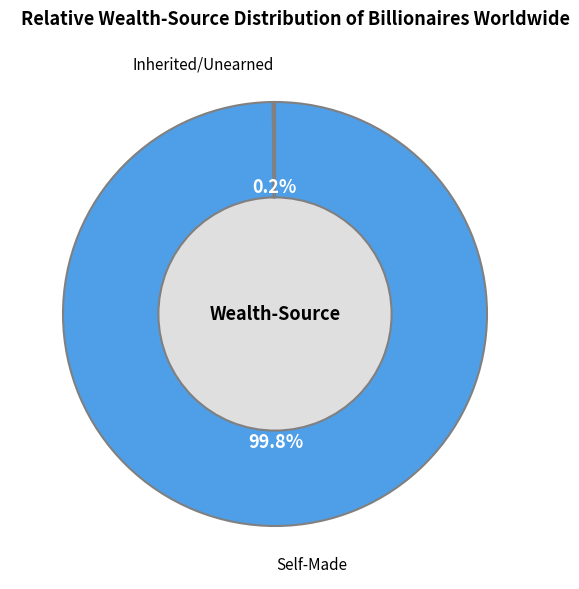

Count the number of slices in the pie.

2